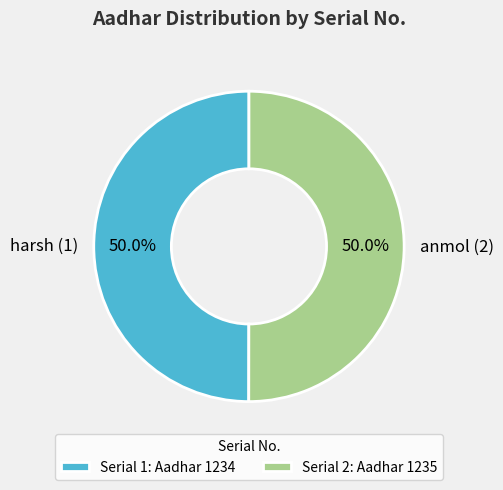

What is the ratio of the value at harsh (1) to the value at anmol (2)?

1.0